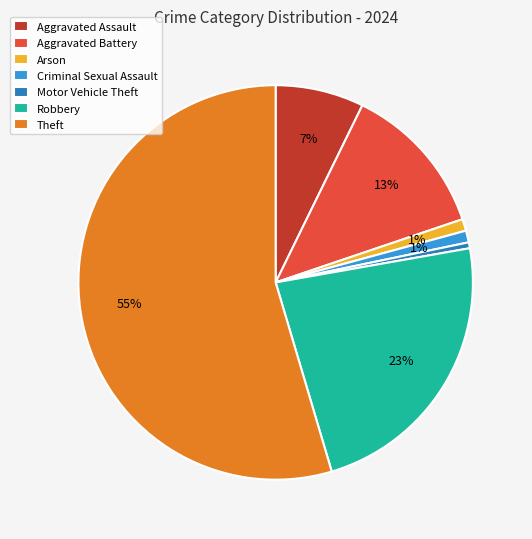

True or false: Arson accounts for 1% of the total.

True